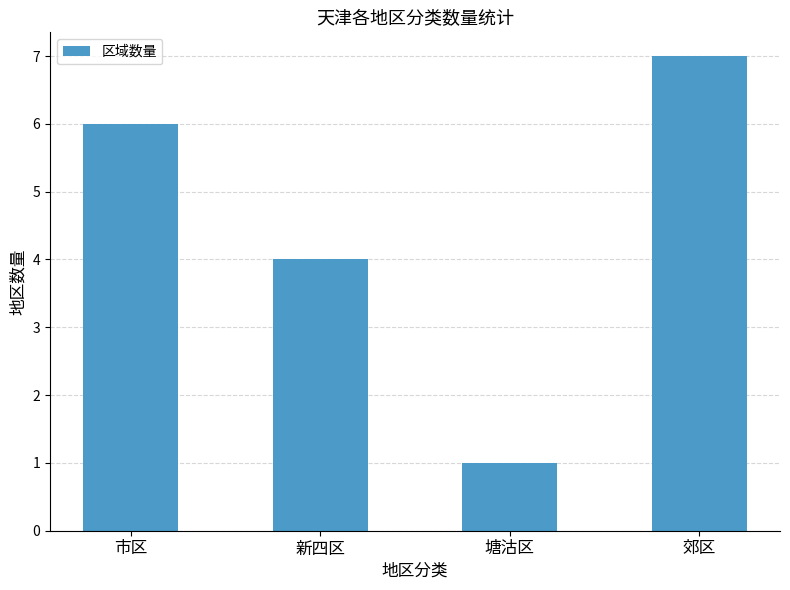

Reading left to right, what are all the values shown in this chart?

6	4	1	7